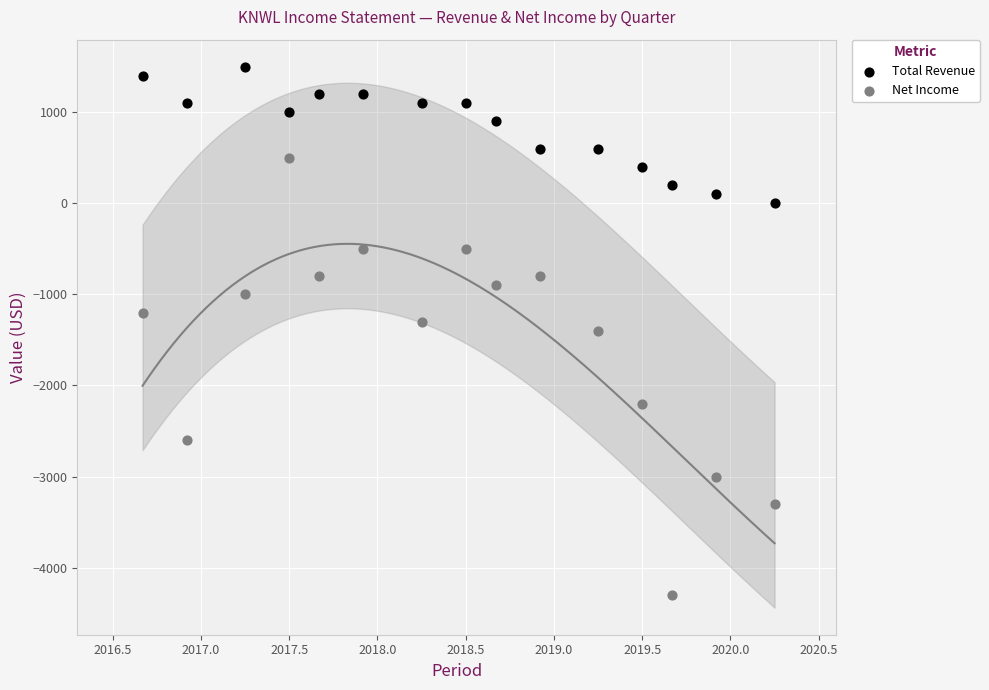

In the Net Income series, what Y value is closest to -1900?

-2200